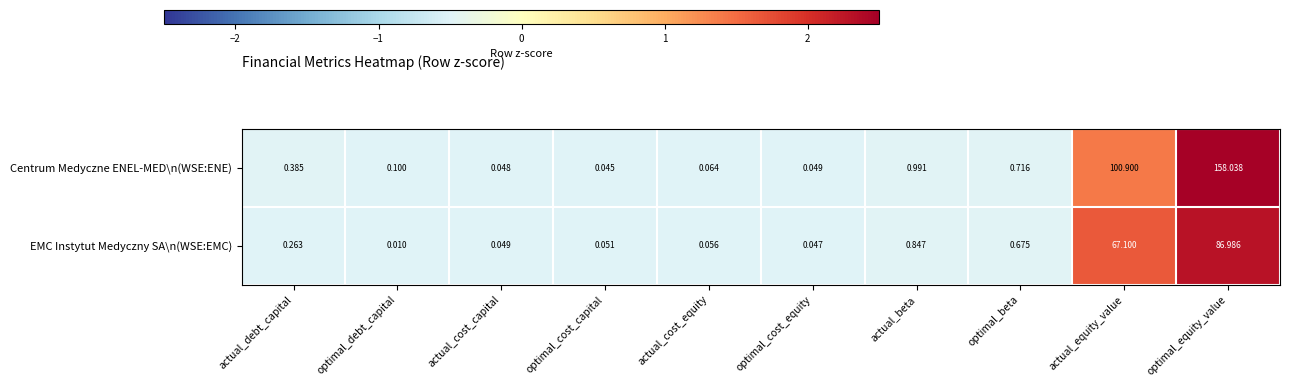

Which category has the highest value across all series?

optimal_equity_value